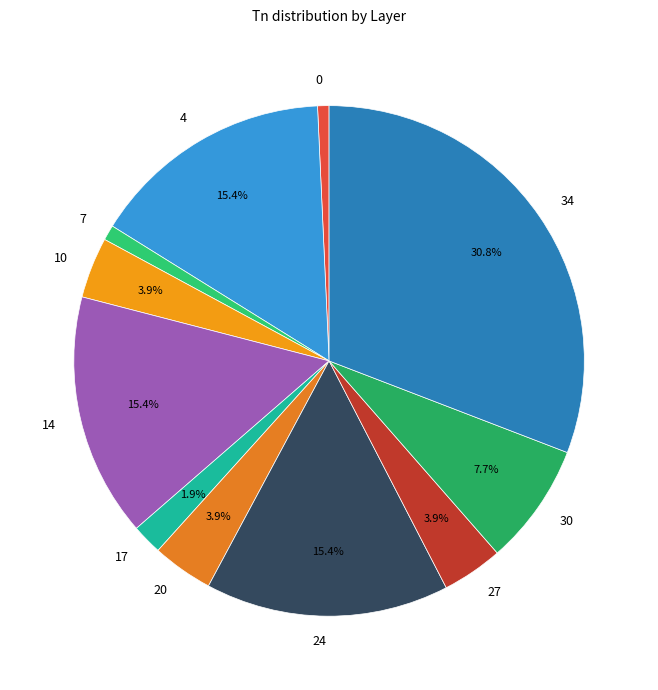

Combined, do 24 and 0 account for over 50%?

No